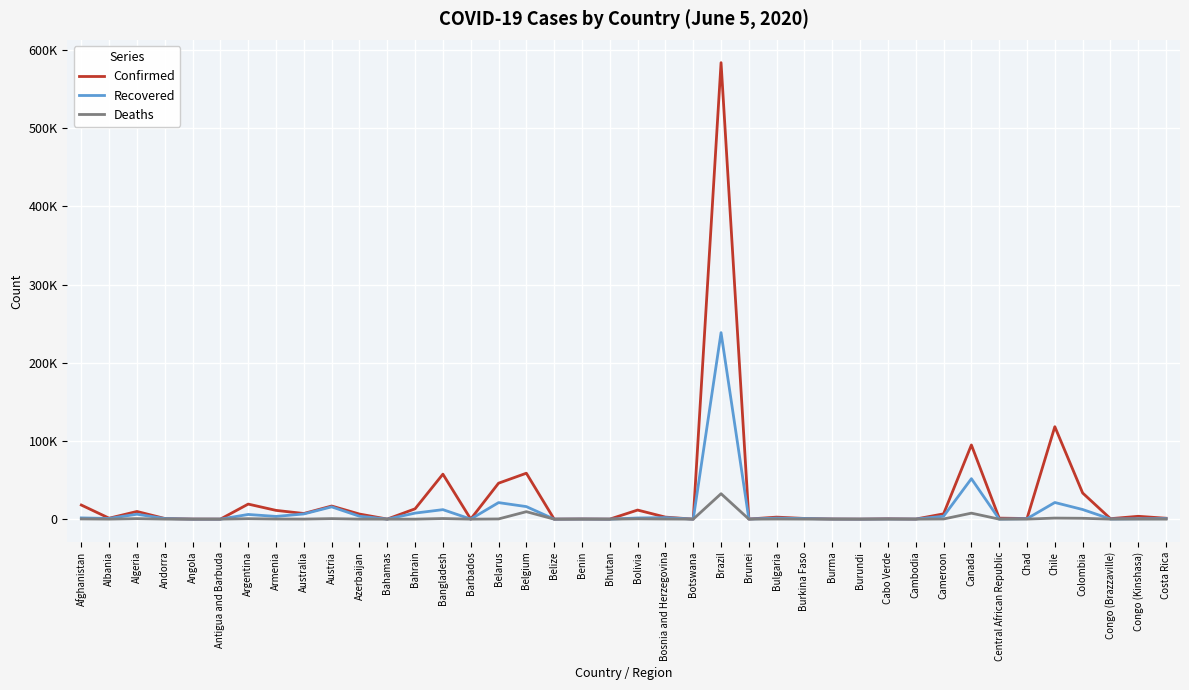

Rank the series at Albania from highest to lowest value.

Confirmed, Recovered, Deaths